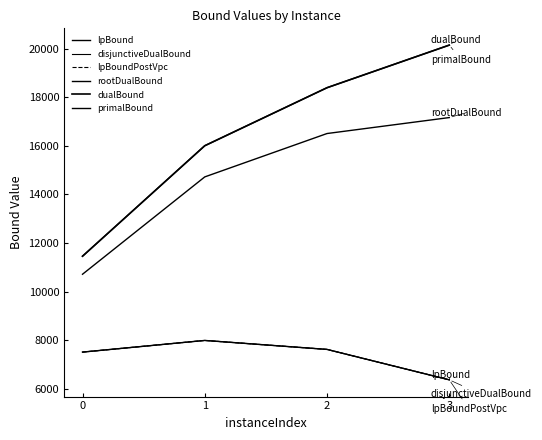

Rank the series by their maximum value, from lowest to highest.

lpBound, disjunctiveDualBound, lpBoundPostVpc, rootDualBound, dualBound, primalBound